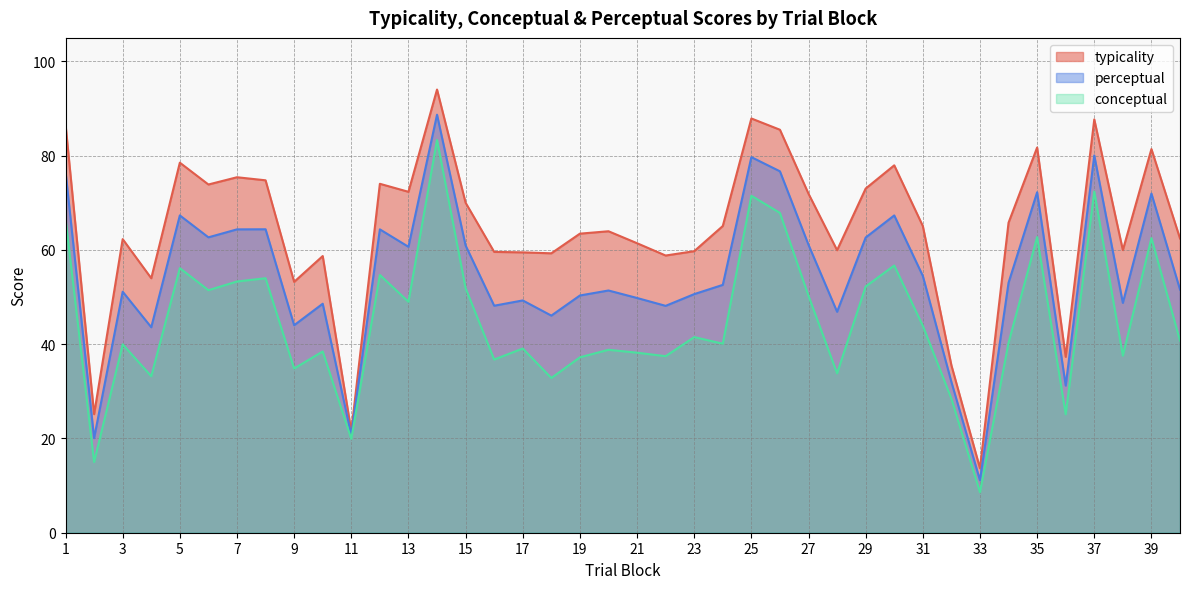

What is the minimum value for typicality?

13.7